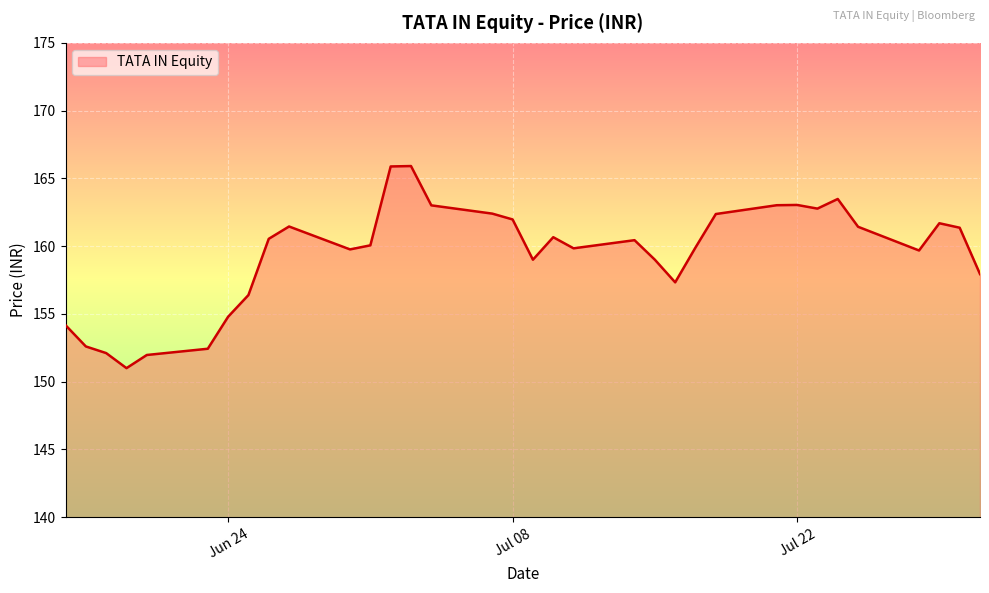

What is the difference between the maximum and minimum values?

14.9